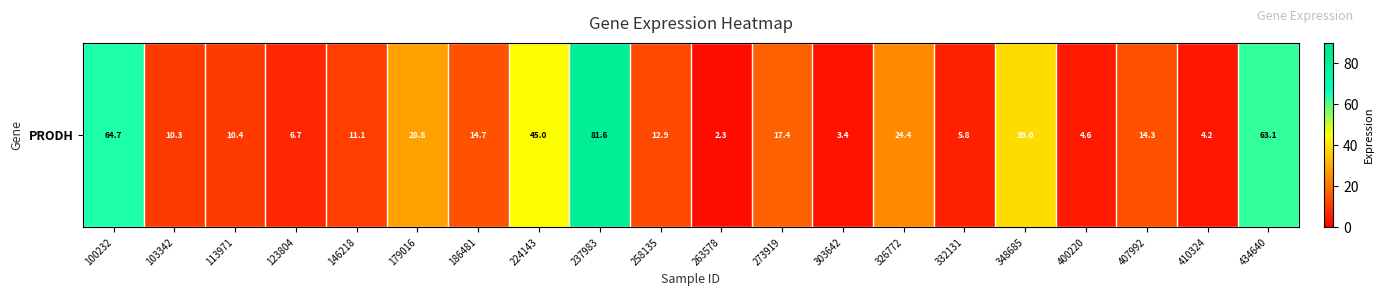

Reading left to right, transcribe all the data shown in this chart.

100232=64.7	103342=10.3	113971=10.4	123804=6.7	146218=11.1	179016=28.8	186481=14.7	224143=45.0	237983=81.6	258135=12.9	263578=2.3	273919=17.4	303642=3.4	326772=24.4	332131=5.8	348685=39.0	400220=4.6	407992=14.3	410324=4.2	434640=63.1